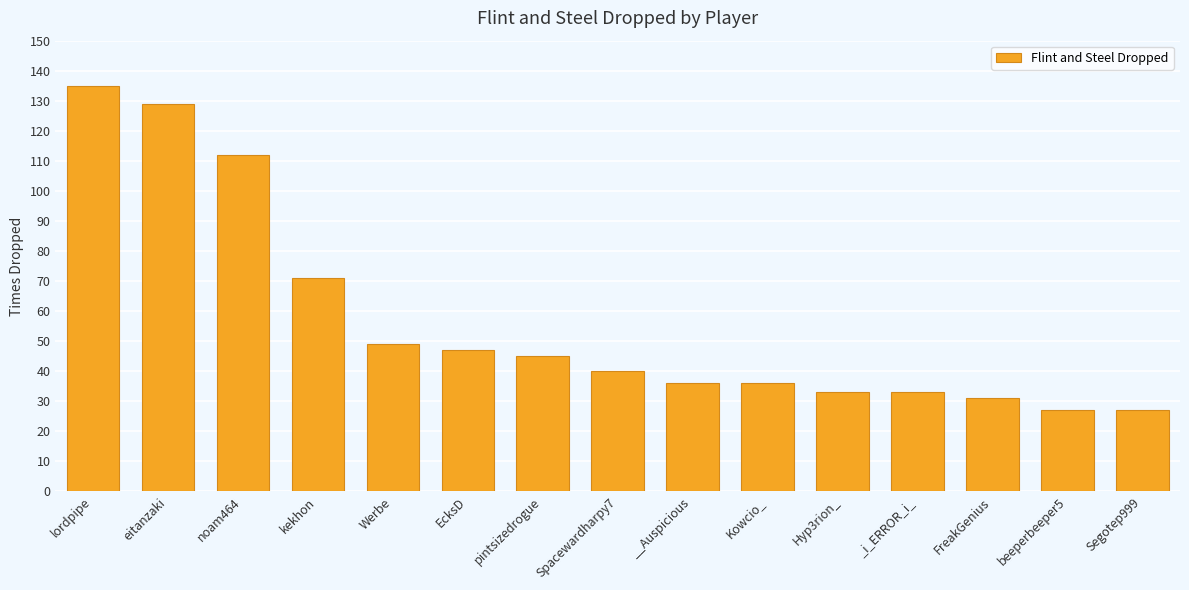

What is the difference between the second highest and minimum values?

102